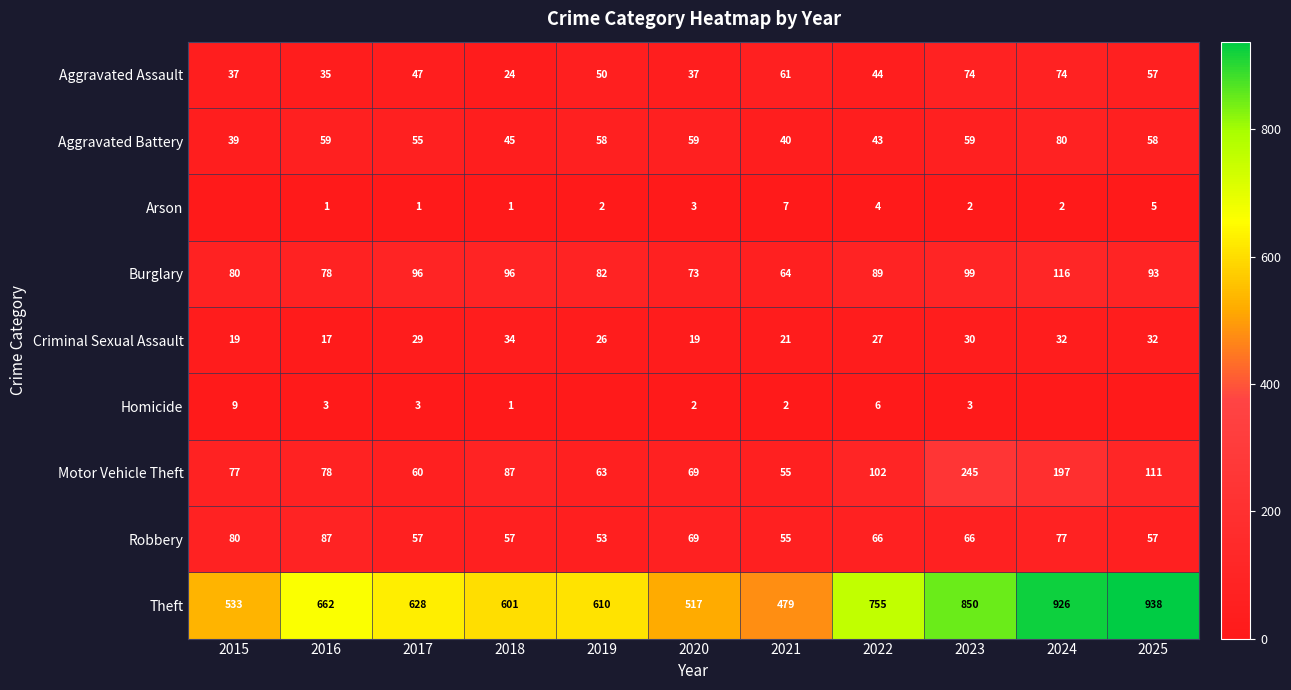

At which label does Criminal Sexual Assault first exceed 27?

2017